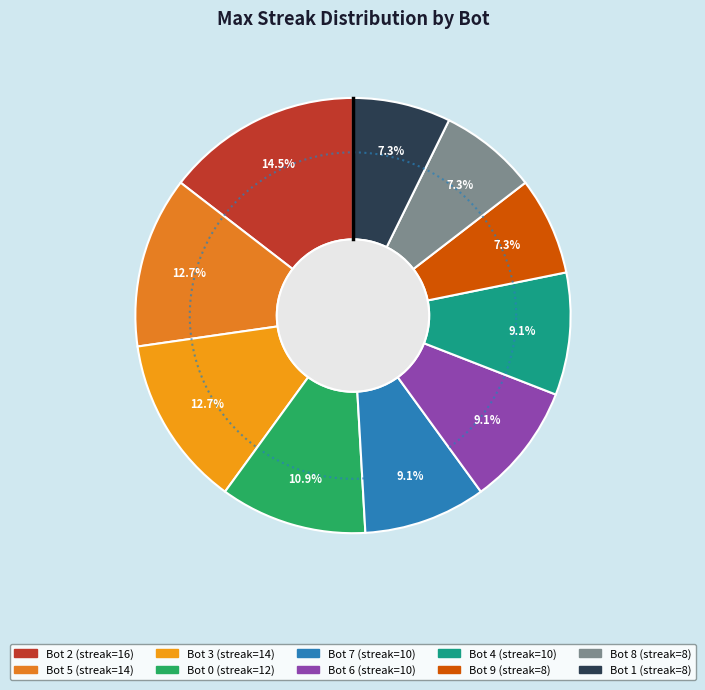

What percentage is the Bot 9 slice, to the nearest percent?

7%